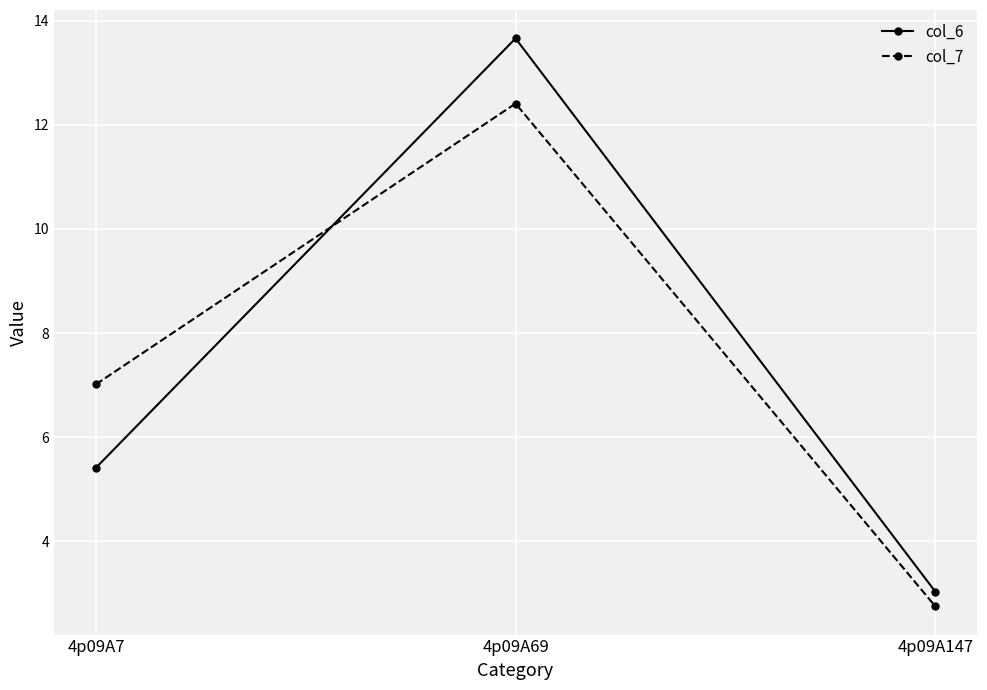

At which category does the chart reach its peak across all series?

4p09A69